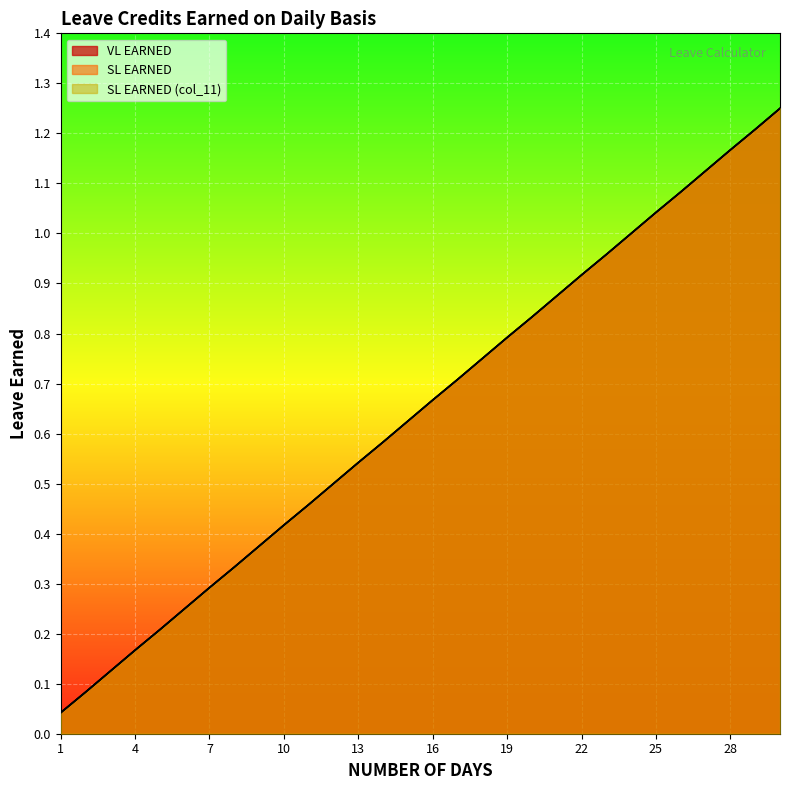

True or false: SL EARNED (col_11) and VL EARNED intersect in this chart.

False